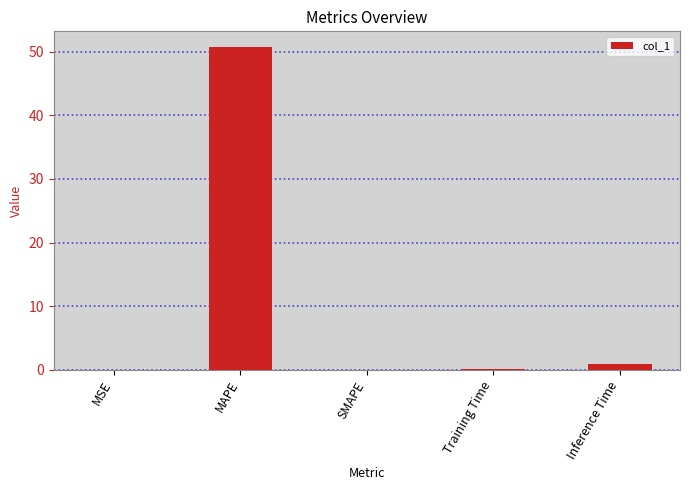

Are the bars horizontal?

No